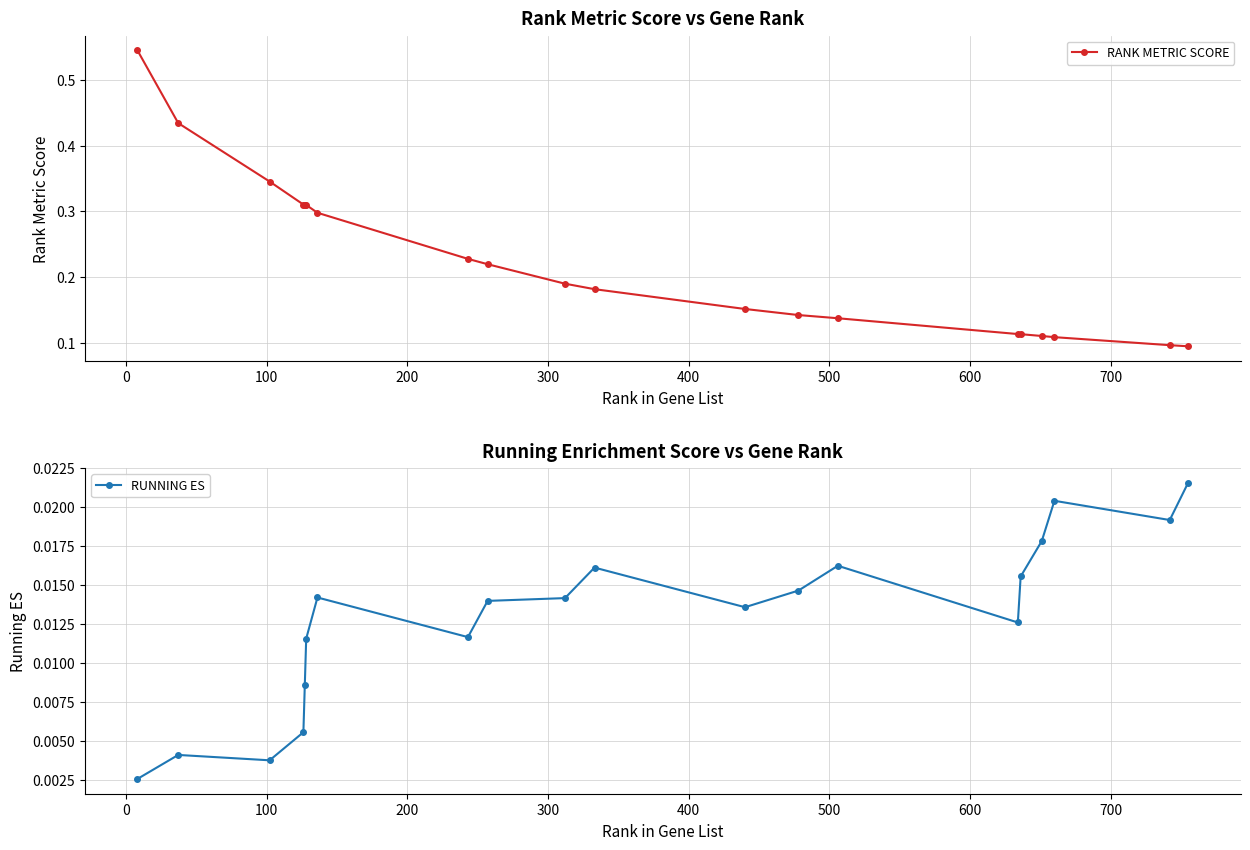

Reading right to left, what are all the values shown in this chart?

RANK METRIC SCORE: 0.1	0.1	0.1	0.1	0.1	0.1	0.1	0.1	0.2	0.2	0.2	0.2	0.2	0.3	0.3	0.3	0.3	0.3	0.4	0.5
RUNNING ES: 0.0	0.0	0.0	0.0	0.0	0.0	0.0	0.0	0.0	0.0	0.0	0.0	0.0	0.0	0.0	0.0	0.0	0.0	0.0	0.0